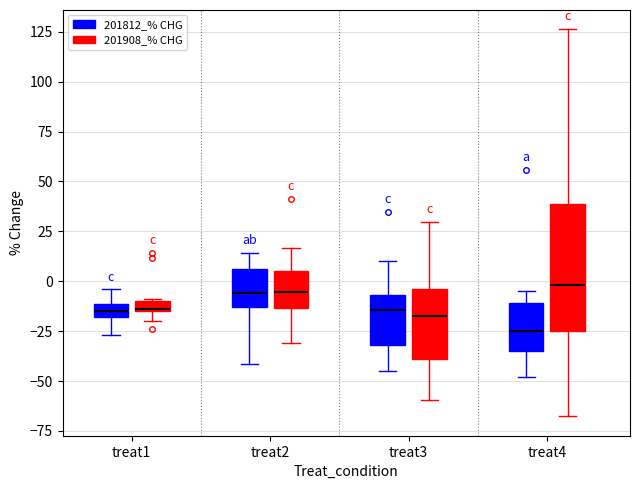

Comparing the boxes themselves (not the whiskers), which one is the tallest?

treat4 (201908_% CHG)